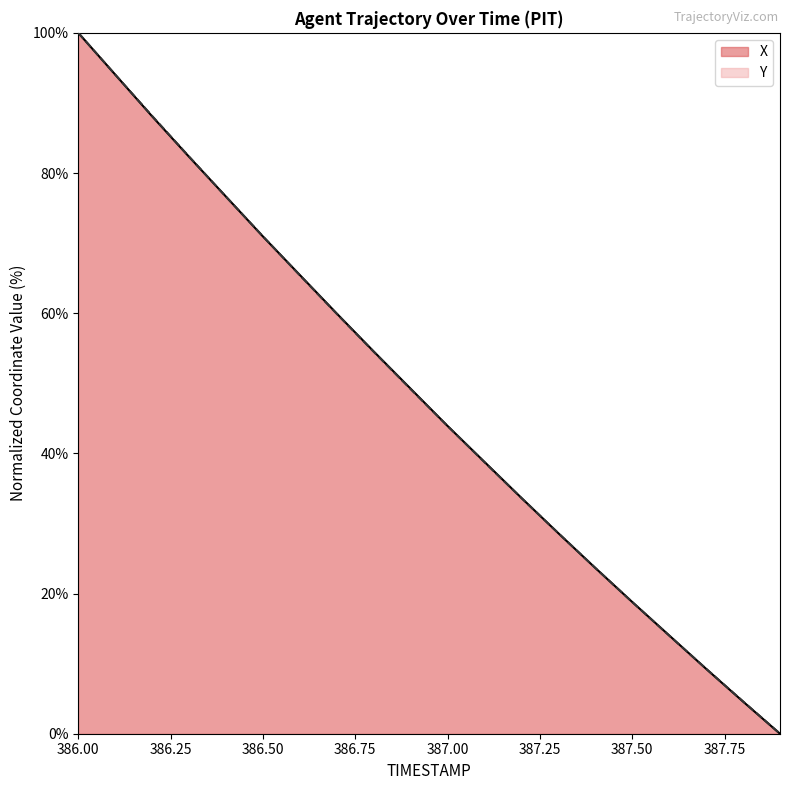

How many series are shown in this chart?

2